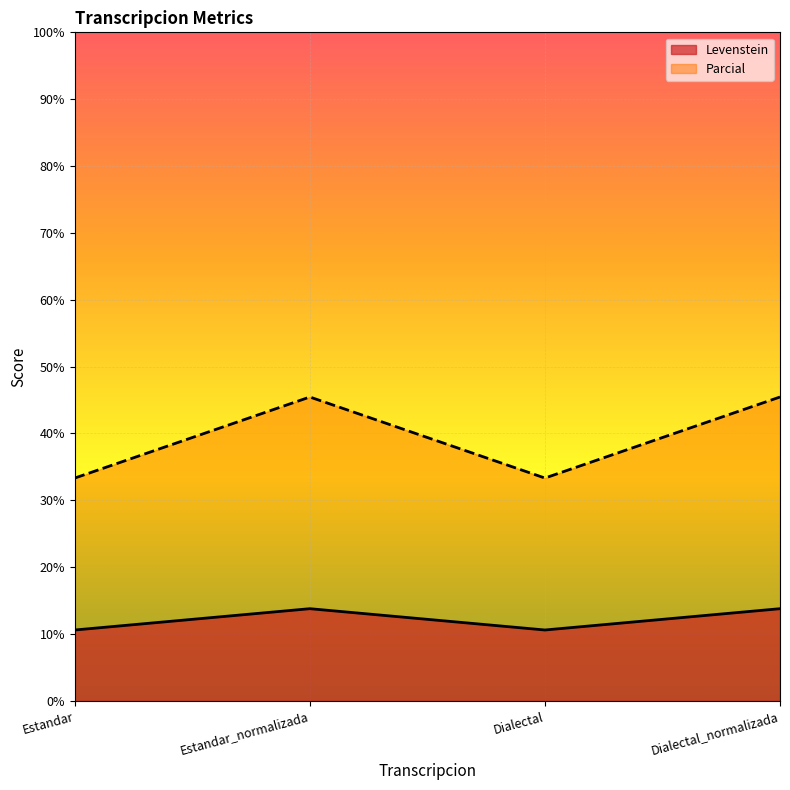

True or false: Parcial and Levenstein cross at least once.

False